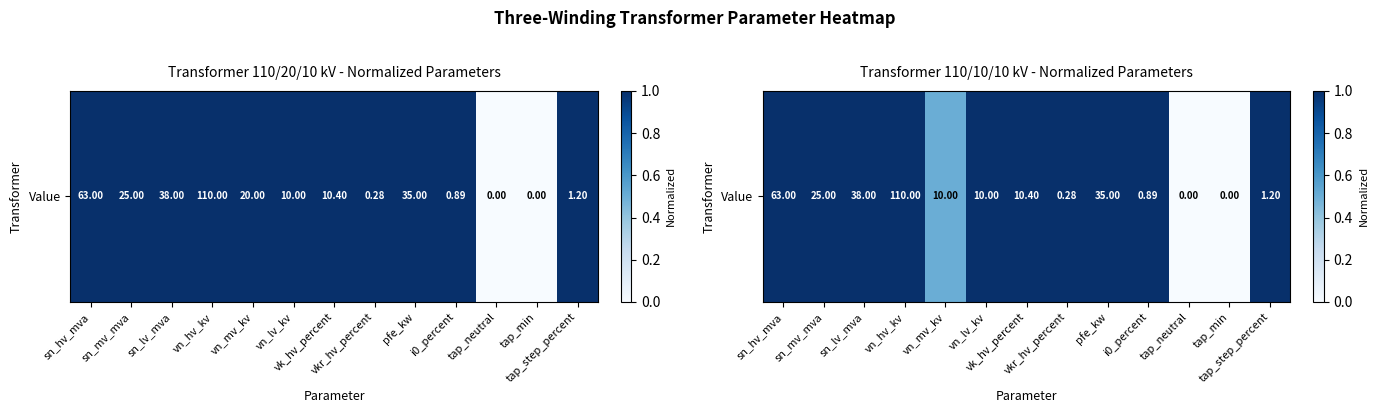

What is the difference between the maximum and second lowest values?

1.0